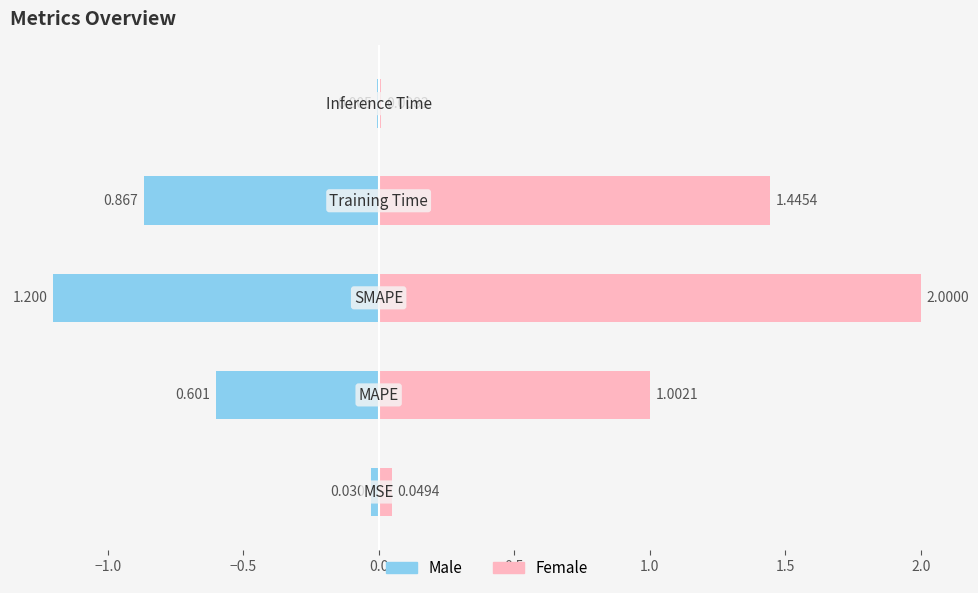

Between −1.5 and −0.5, which series saw the biggest shift?

Female